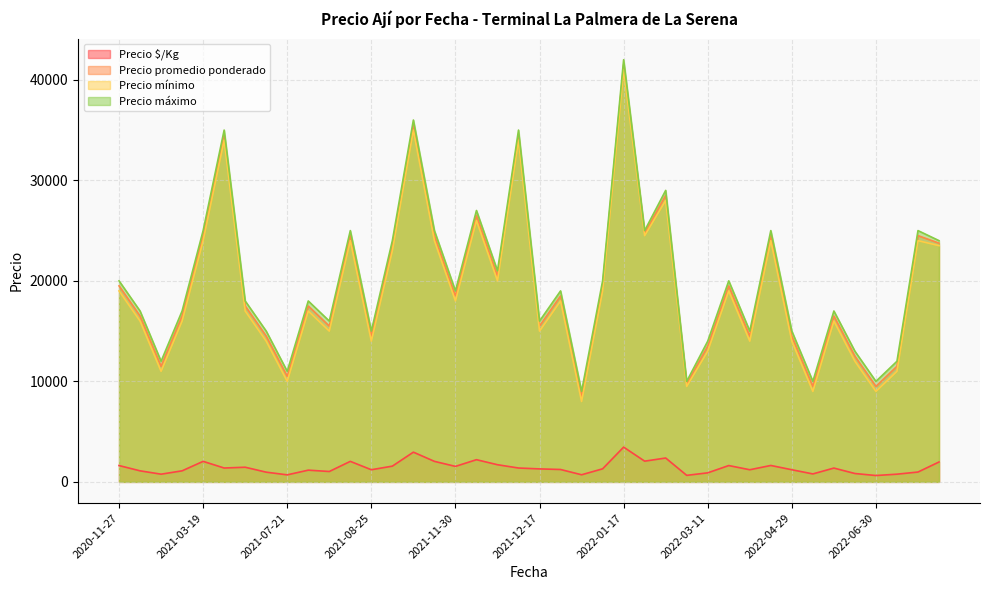

Which series has the largest total across all categories?

Precio máximo